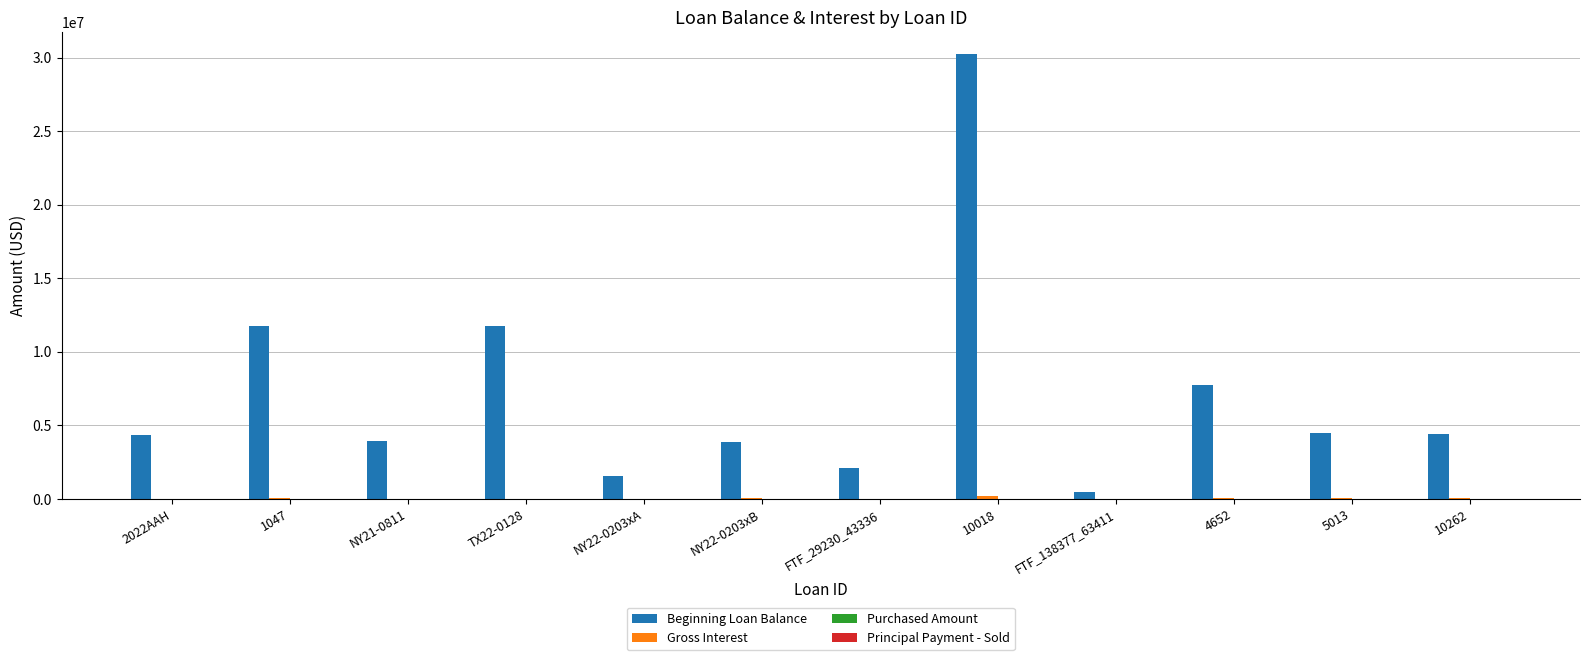

At which category is the sum across all series the highest?

10018